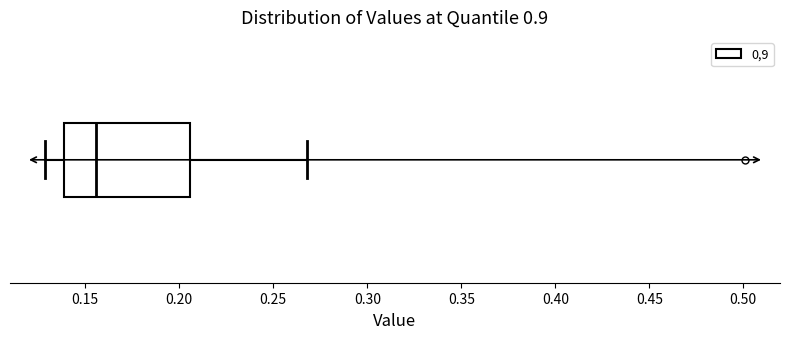

Transcribe this box plot: give where the median line is, the range the box spans, and where the two whiskers end, as read against the x-axis. The values are not printed on the chart, so give them approximately, as read against the axis.

median 0.155, box 0.140 to 0.205, whiskers 0.130 to 0.270